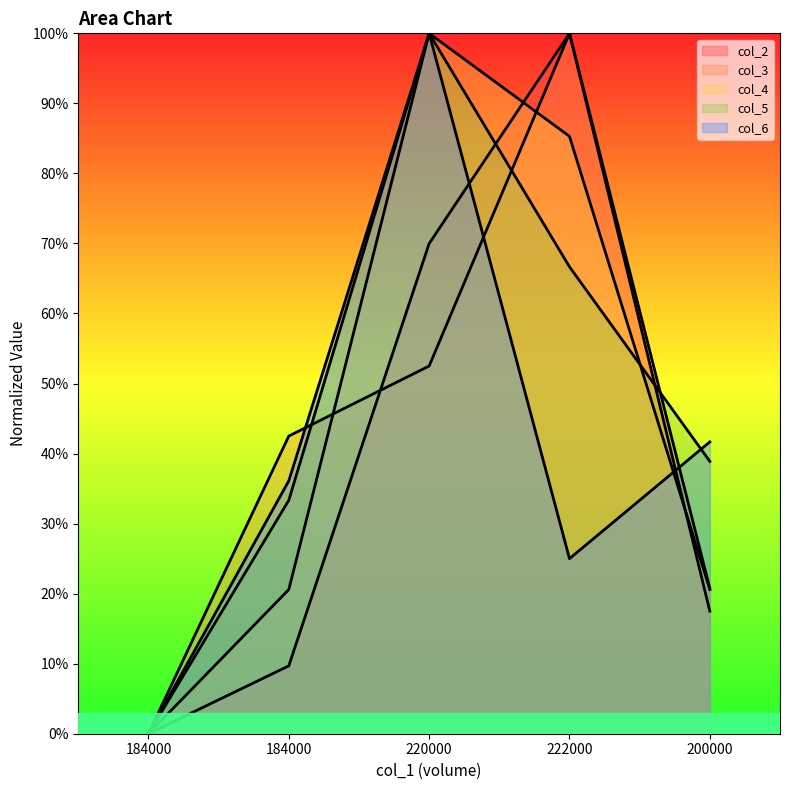

Reading left to right, transcribe all the data shown in this chart.

col_2: 0.0	0.1	0.7	1.0	0.2
col_3: 0.0	0.4	0.5	1.0	0.2
col_4: 0.0	0.2	1.0	0.9	0.2
col_5: 0.0	0.3	1.0	0.7	0.4
col_6: 0.0	0.4	1.0	0.2	0.4